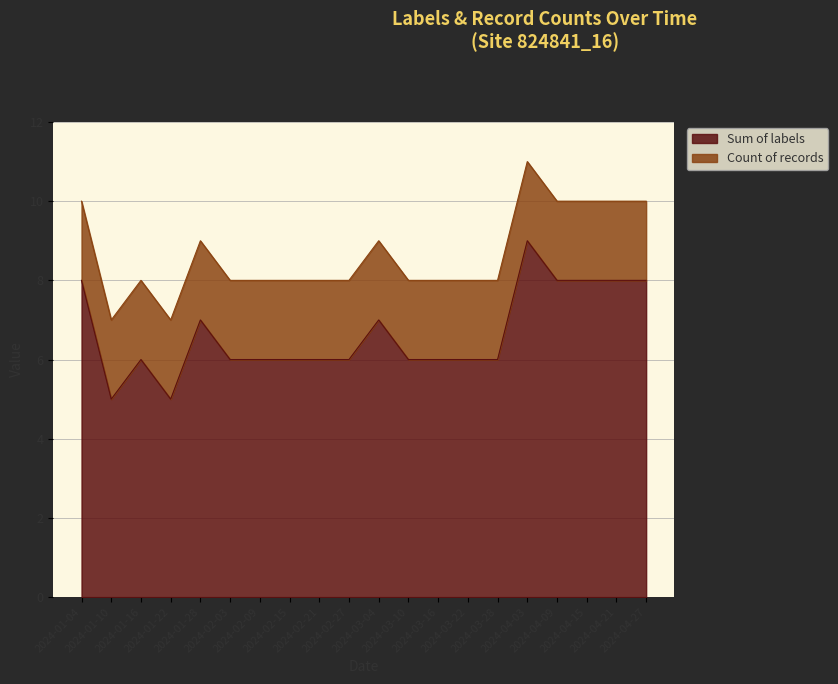

What is the sum of all values?

133